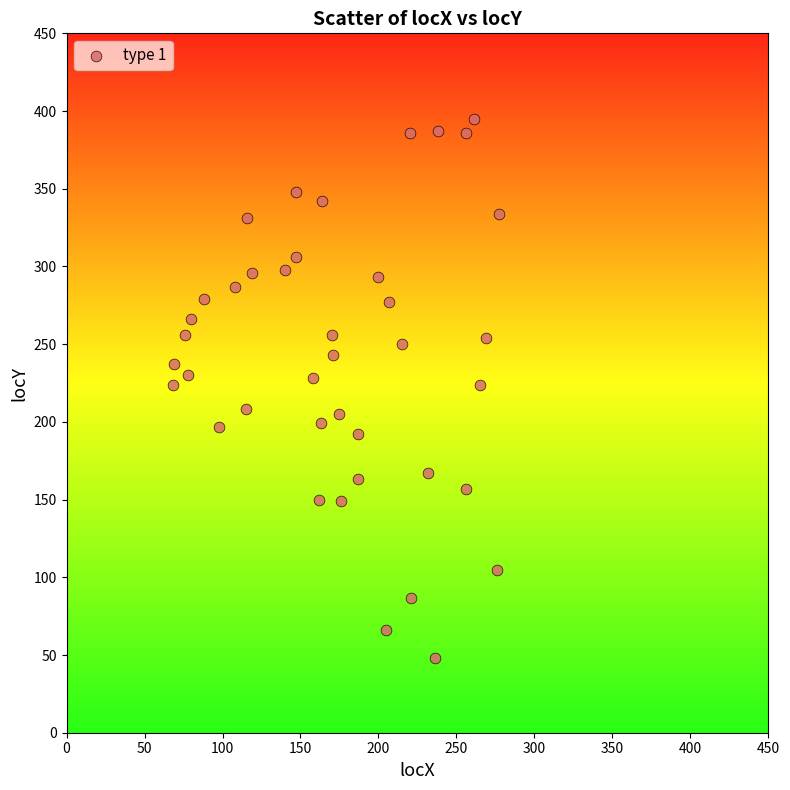

What is the range of Y values (max minus min)?

347